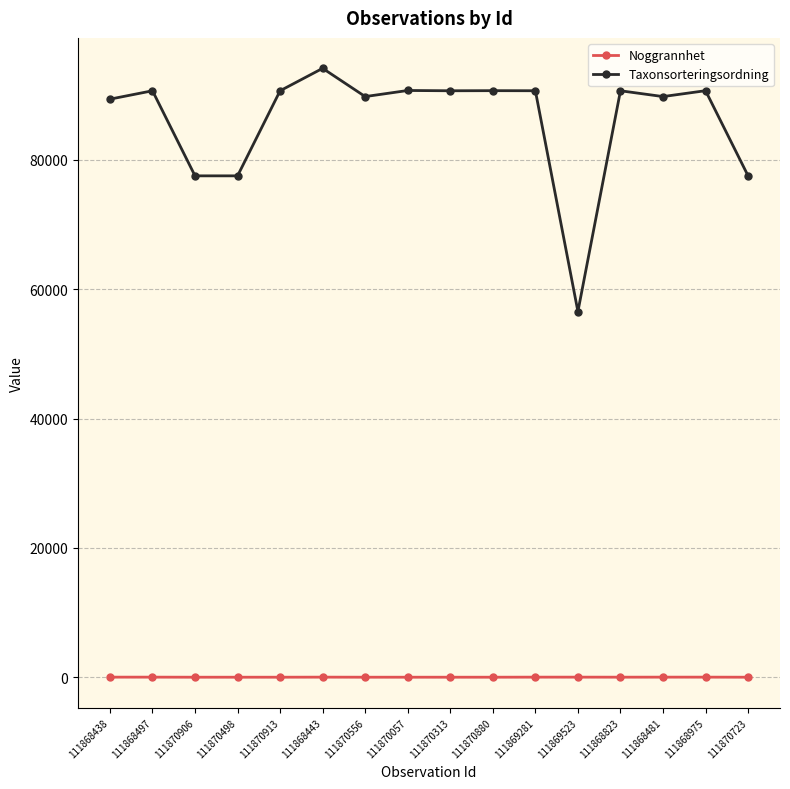

Which series has the widest spread of values?

Taxonsorteringsordning